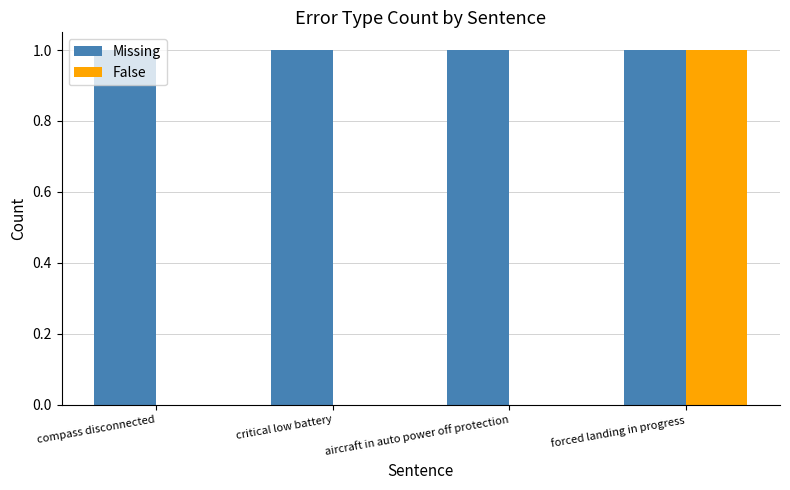

Is it true that Missing equals 1 at aircraft in auto power off protection?

True